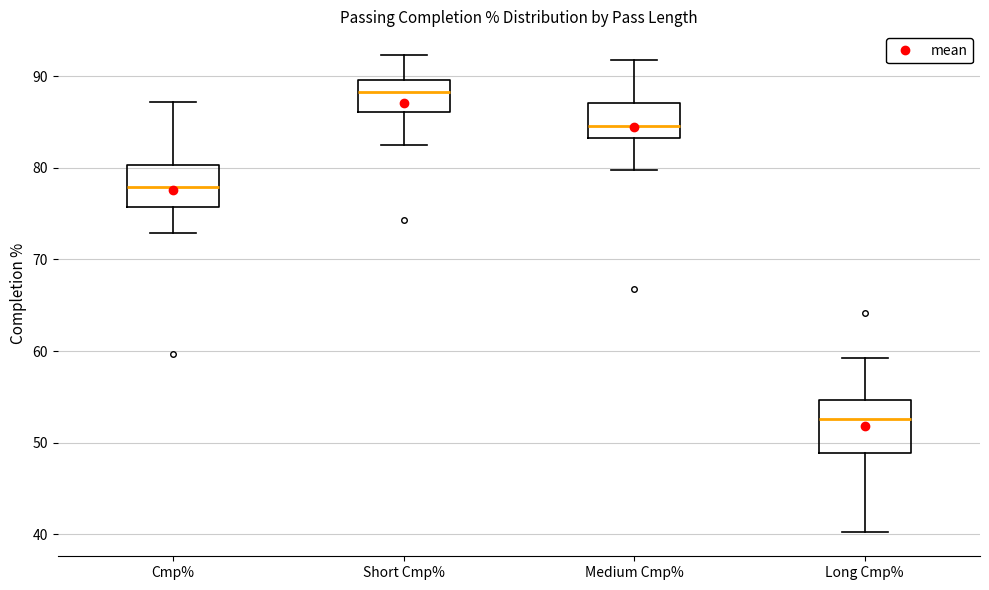

Comparing the boxes themselves (not the whiskers), which one is the tallest?

Long Cmp%